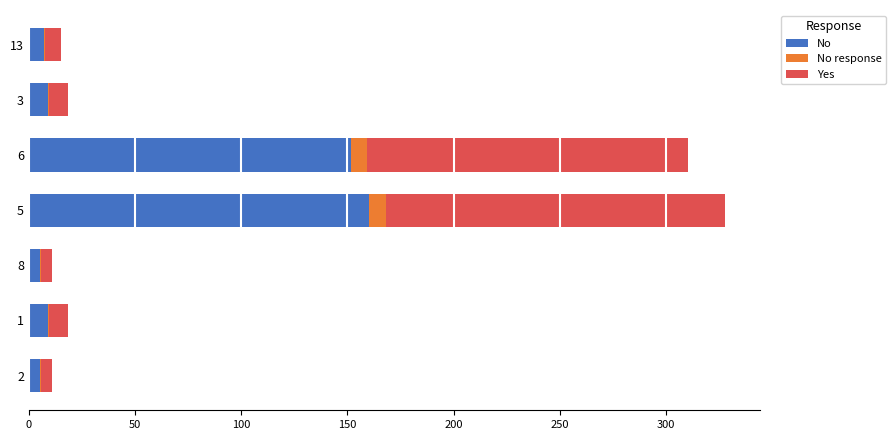

What is the maximum value for No?

159.9